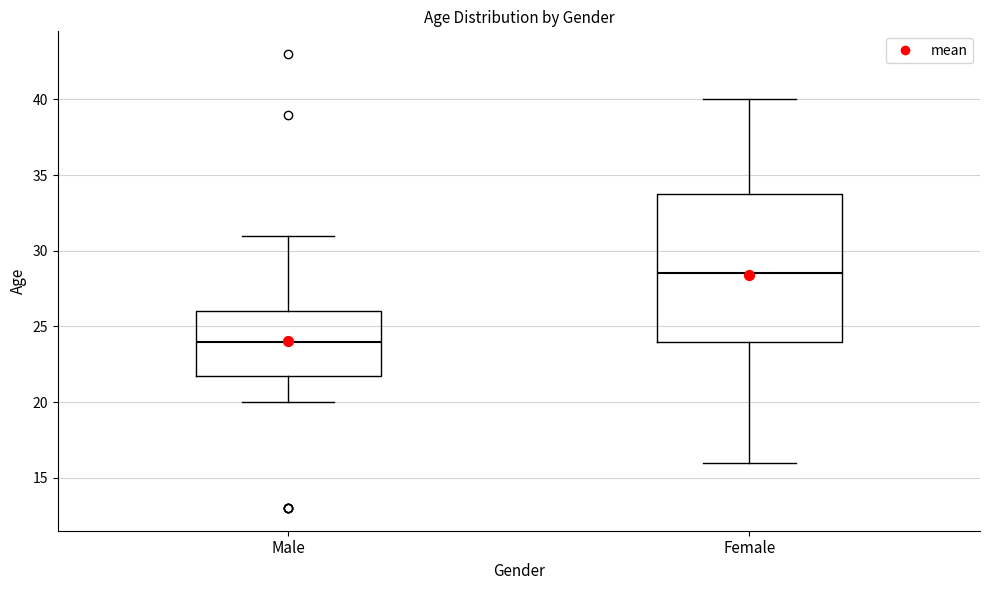

Reading left to right, transcribe this box plot: for each box, give where its median line is, the range the box spans, and where its two whiskers end, as read against the y-axis. The values are not printed on the chart, so give them approximately, as read against the axis.

Male: median 24.0, box 22.0 to 26.0, whiskers 20.0 to 31.0
Female: median 28.5, box 24.0 to 34.0, whiskers 16.0 to 40.0